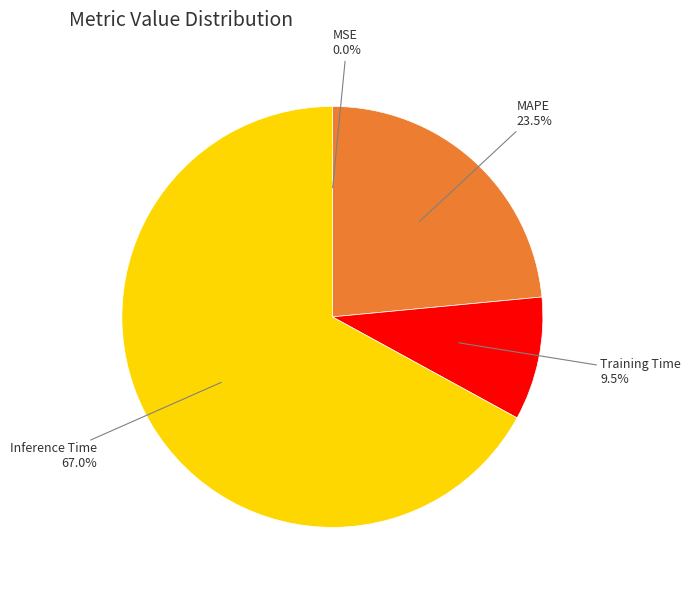

Does any single category account for the majority?

Yes